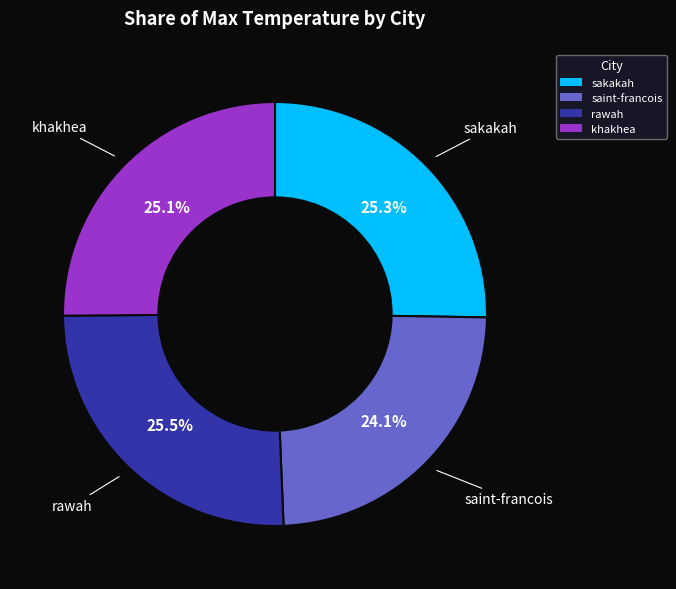

Is it true that saint-francois is 15% of the pie?

False